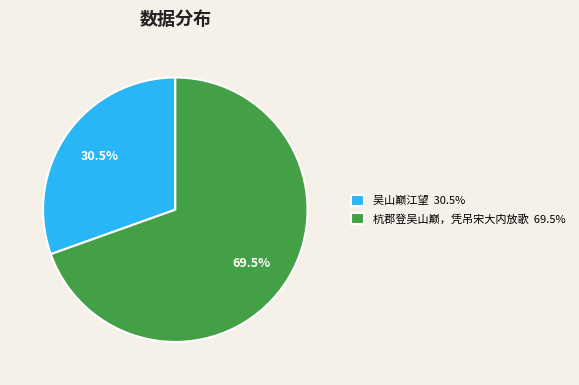

To the nearest percent, what is the difference between the largest and smallest slice percentages?

39%